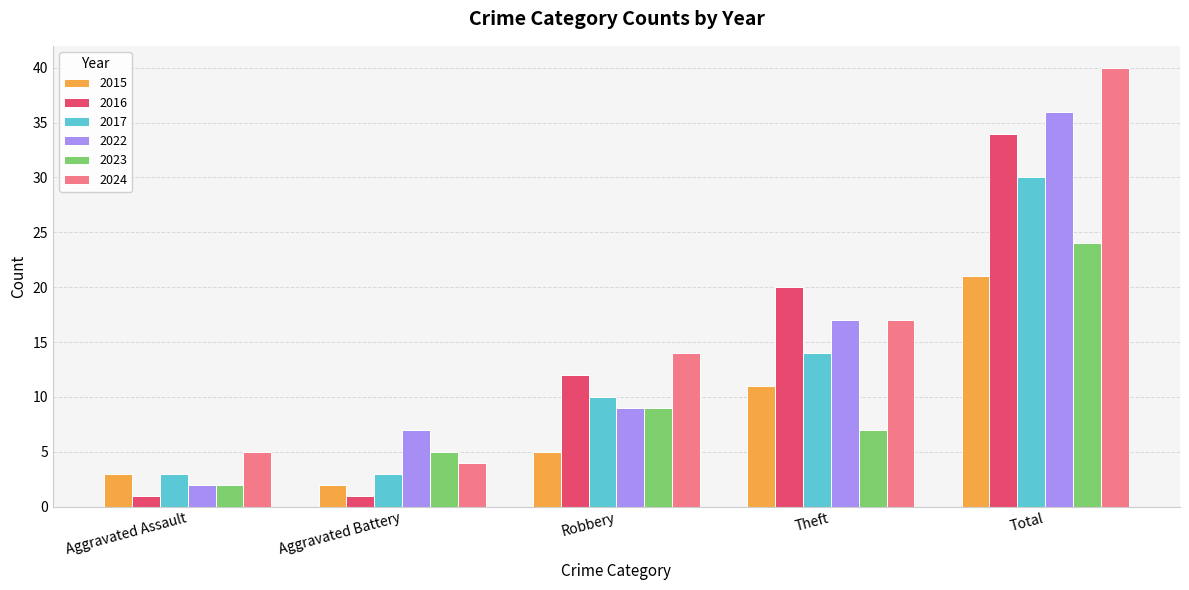

What is the total value across all series at Aggravated Assault?

16